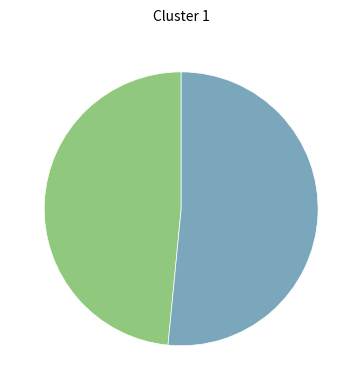

Is there any slice that represents more than half of the pie?

Yes